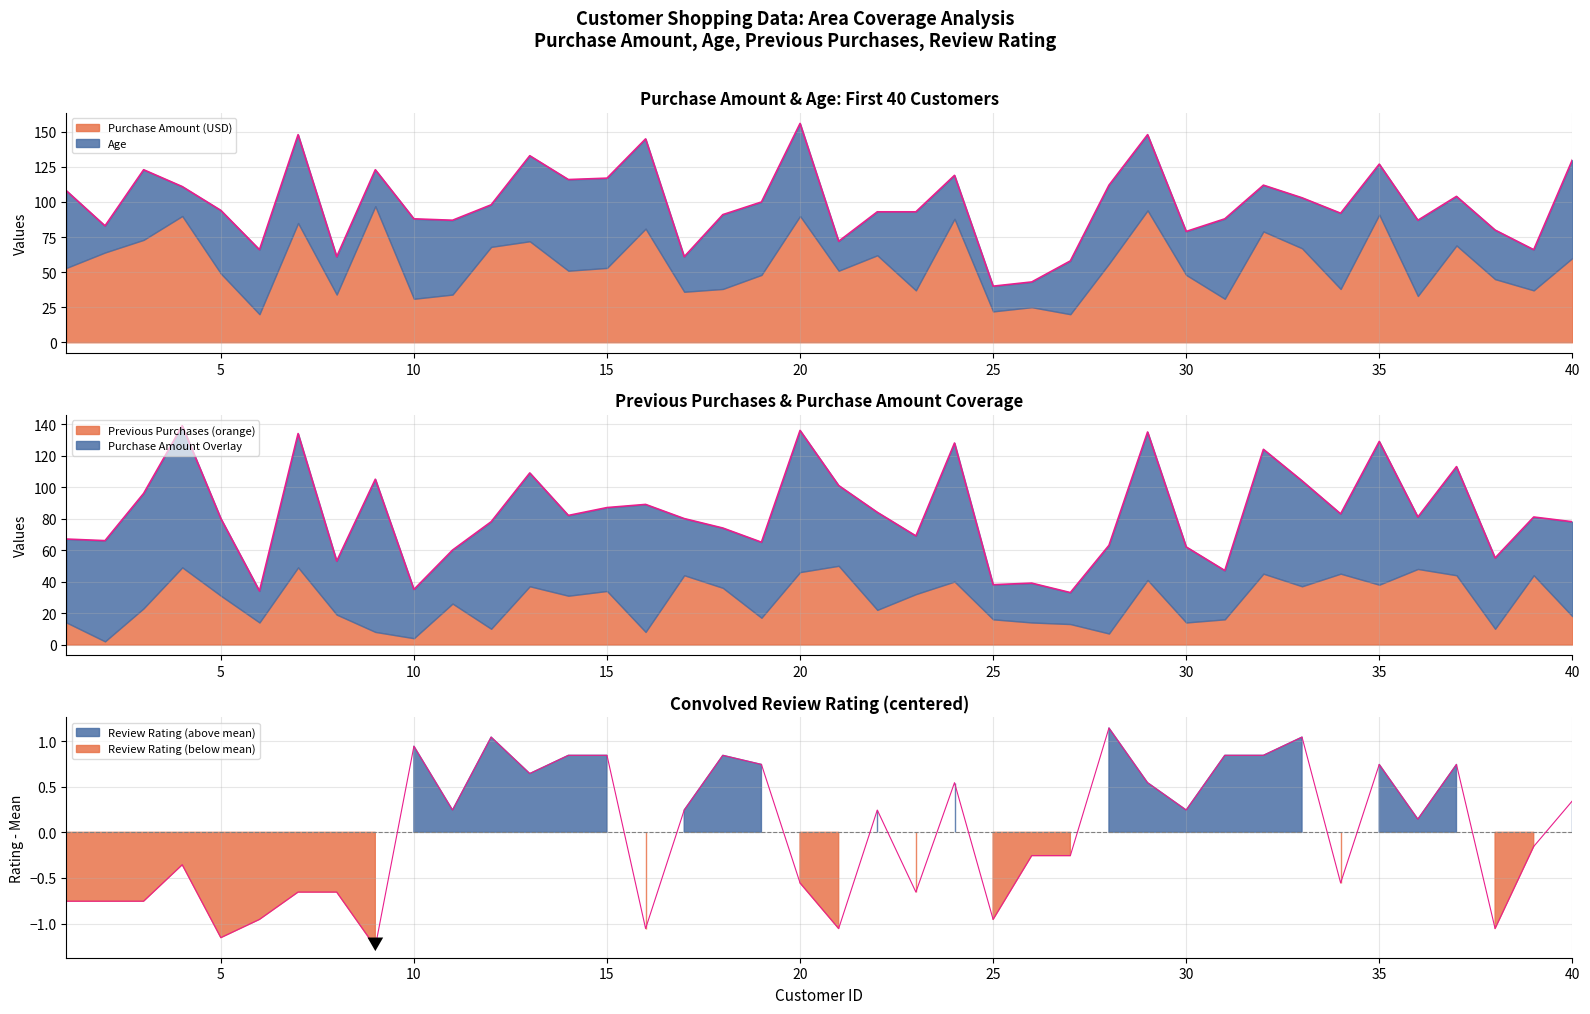

At how many categories does at least one series exceed 21?

40